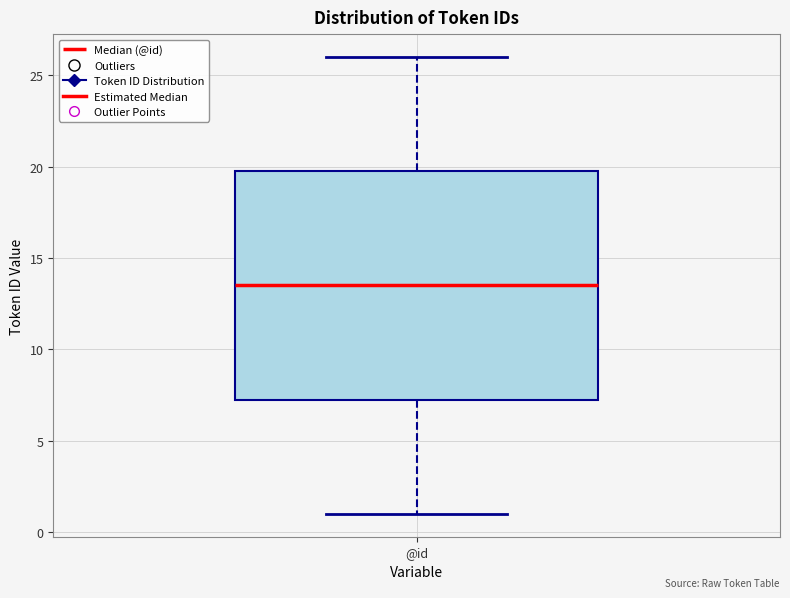

Where is the lower edge of the box for @id on the y-axis? The values are not printed on the chart, so give them approximately, as read against the axis.

7.5